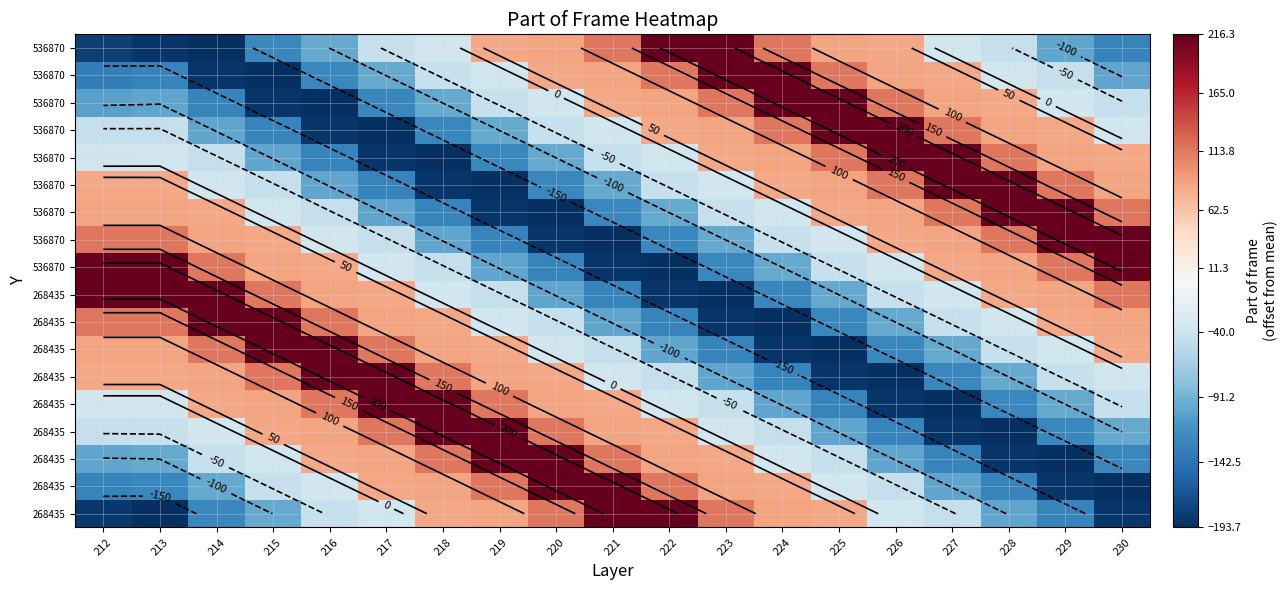

What is the smallest value displayed?

-193.7